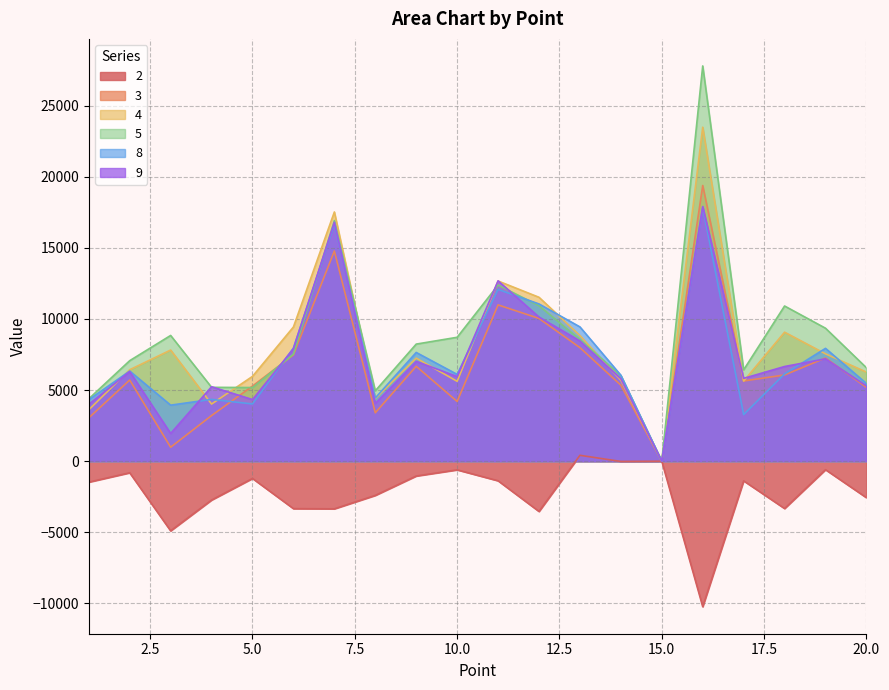

What is the highest value of the 5 series?

27788